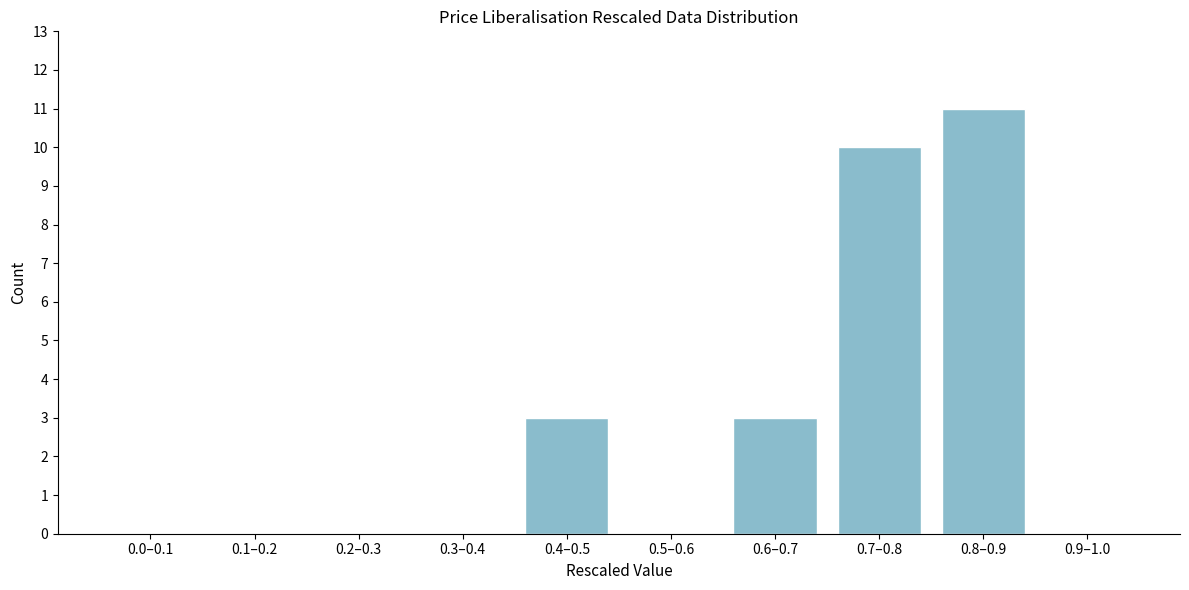

Reading right to left, list all the values displayed in this chart.

0.9–1.0=0	0.8–0.9=11	0.7–0.8=10	0.6–0.7=3	0.5–0.6=0	0.4–0.5=3	0.3–0.4=0	0.2–0.3=0	0.1–0.2=0	0.0–0.1=0